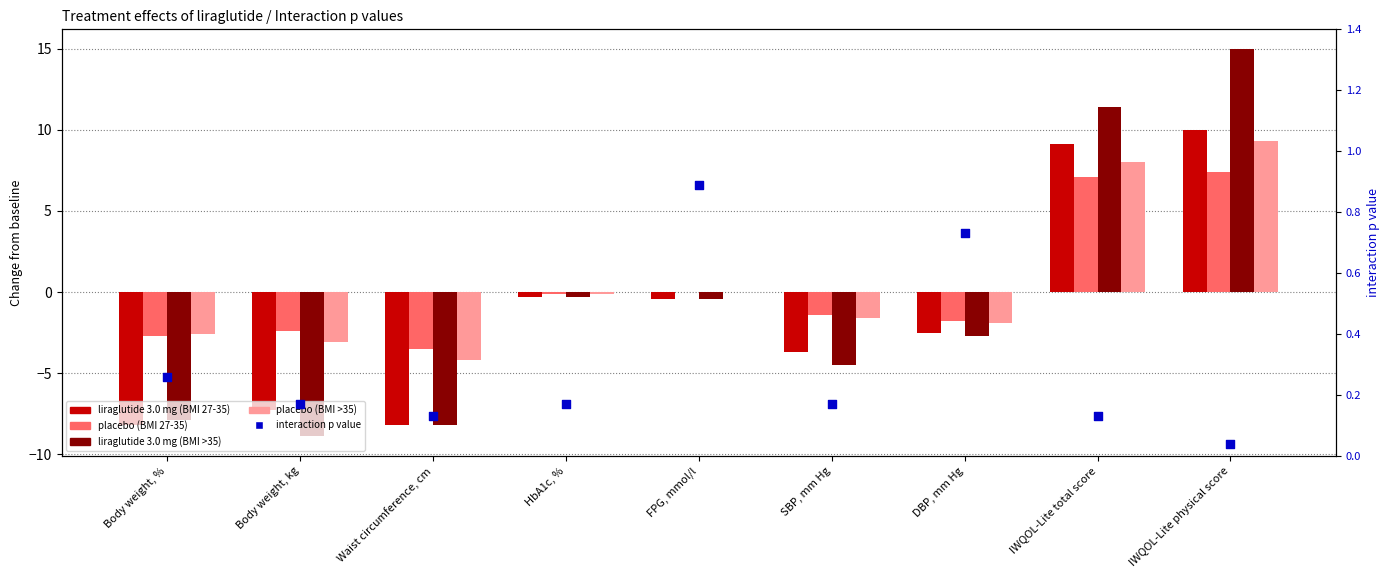

Is the value of liraglutide 3.0 mg (BMI 27-35) at Body weight, % greater than the value of placebo (BMI >35) at SBP, mm Hg?

No